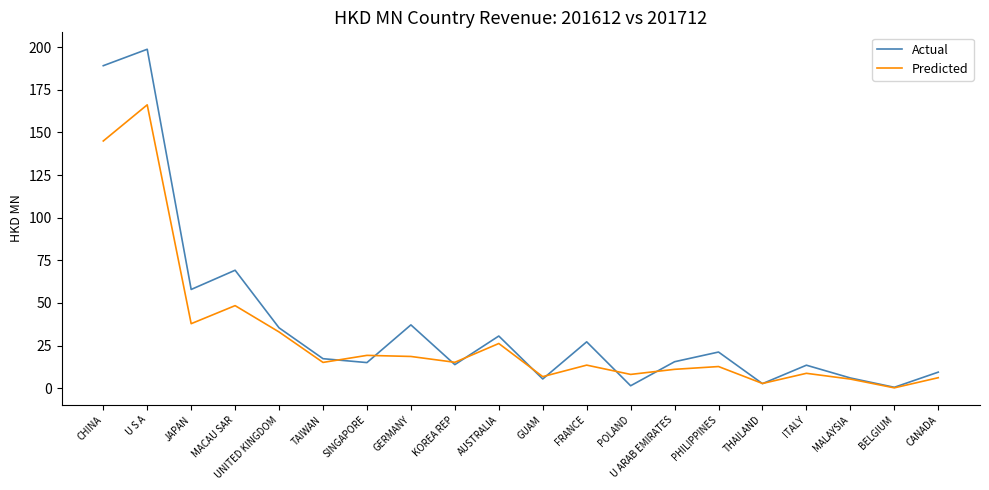

True or false: Predicted has more than 0 points higher than both neighbors.

True